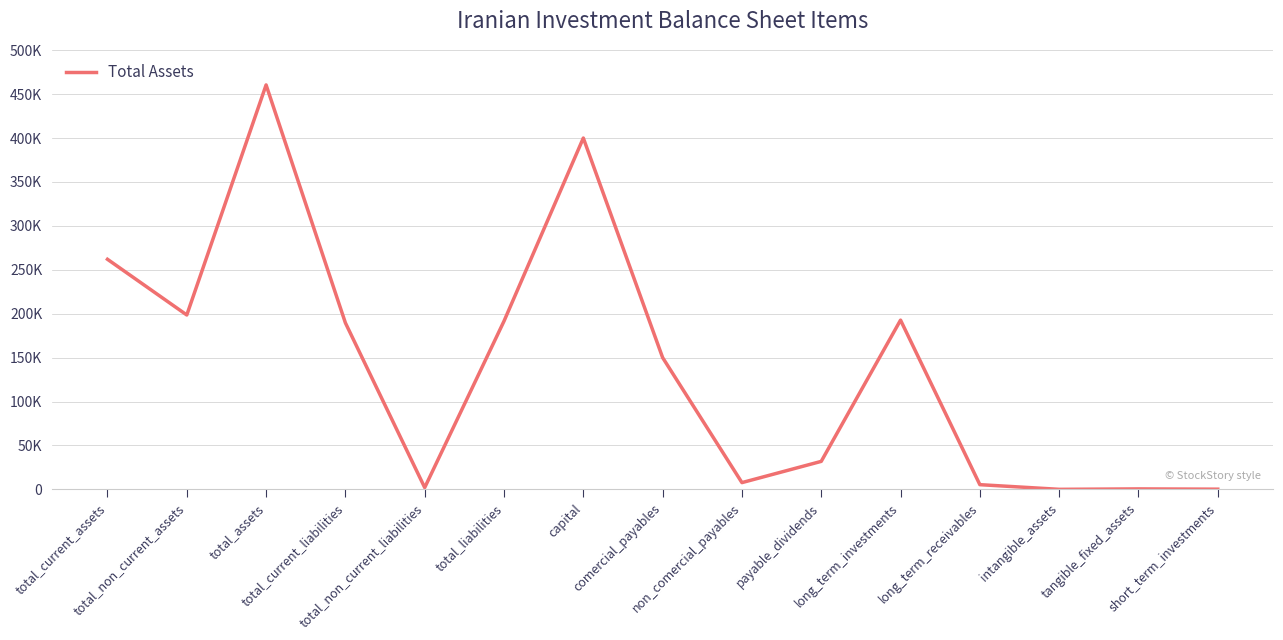

Reading left to right, transcribe all the data shown in this chart.

total_current_assets=261944	total_non_current_assets=198538	total_assets=460482	total_current_liabilities=189536	total_non_current_liabilities=2012	total_liabilities=191548	capital=400000	comercial_payables=150010	non_comercial_payables=7668	payable_dividends=31858	long_term_investments=192695	long_term_receivables=5332	intangible_assets=19	tangible_fixed_assets=492	short_term_investments=195